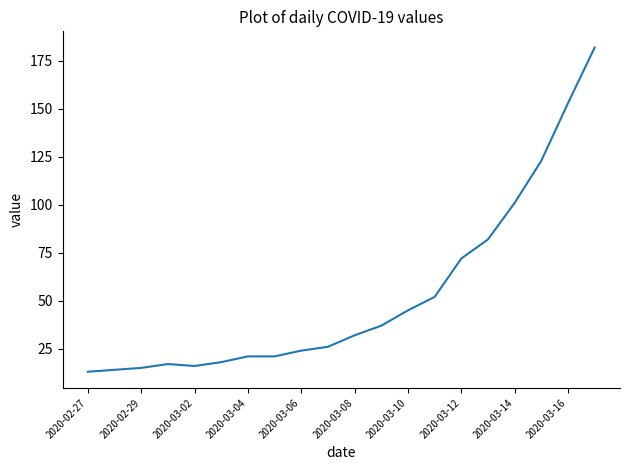

What is the difference between the maximum and minimum values?

169